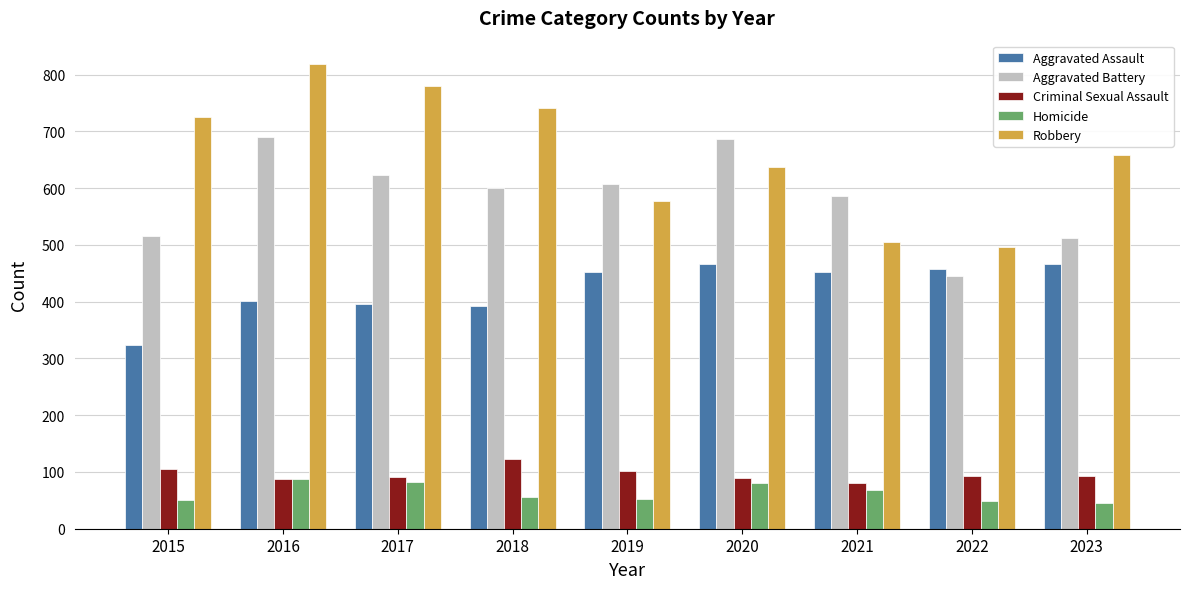

What is the value of the Robbery bar at the 1st from the left?

726